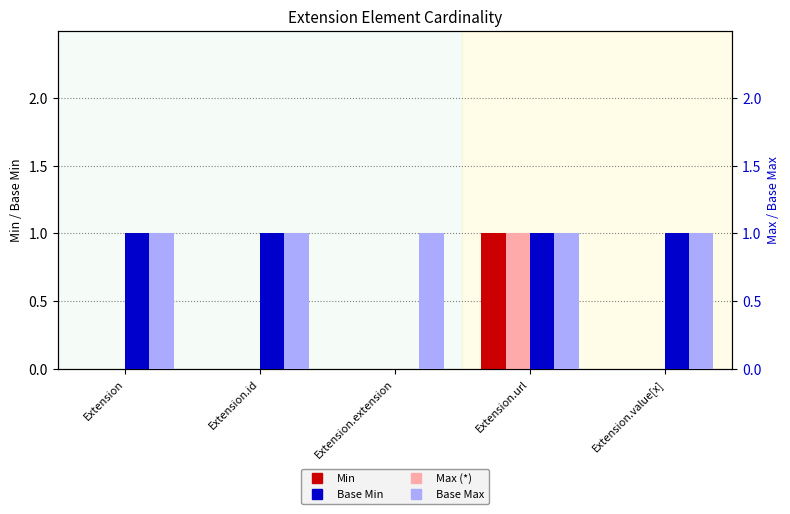

What are all the series names shown in the legend?

Min, Base Min, Max (*), Base Max